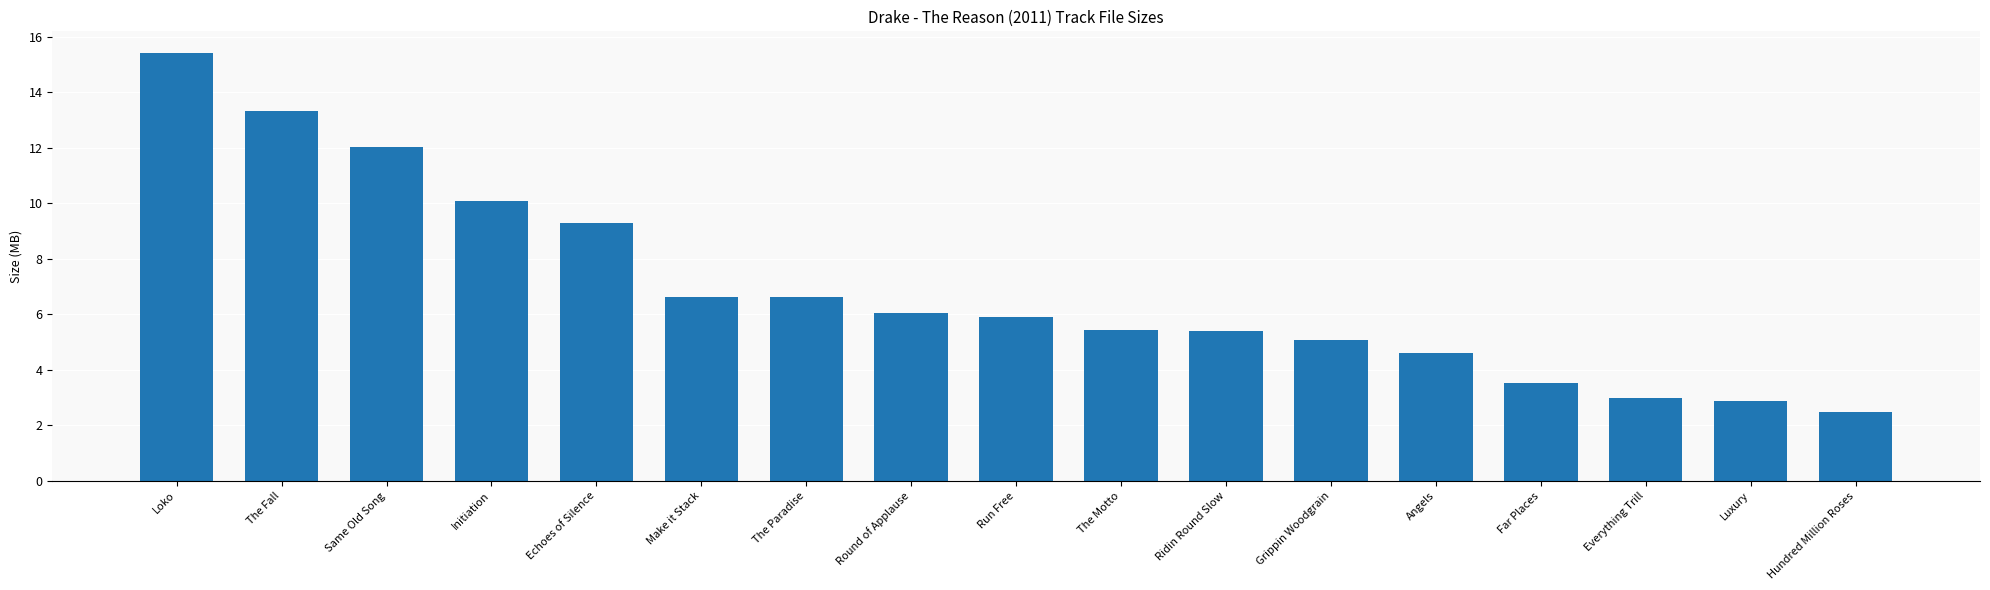

The value at Run Free is 1.8. True or false?

False